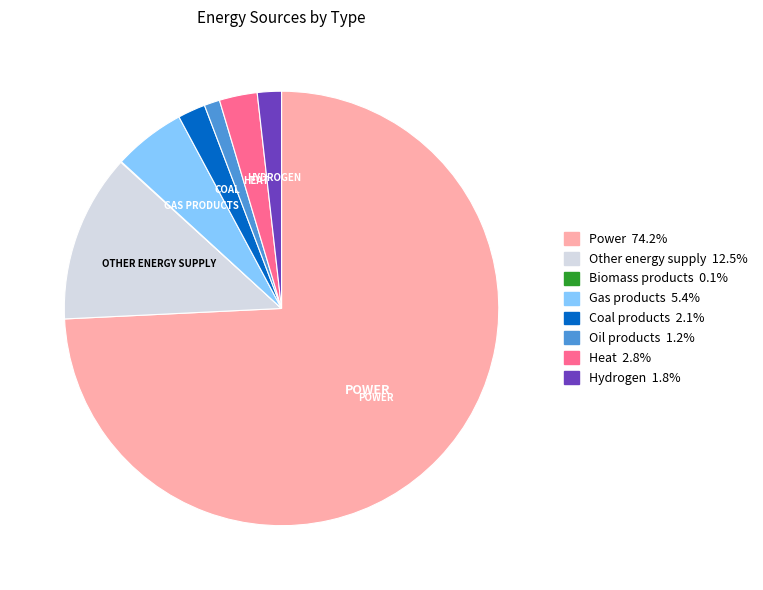

Which slice is the largest?

Power